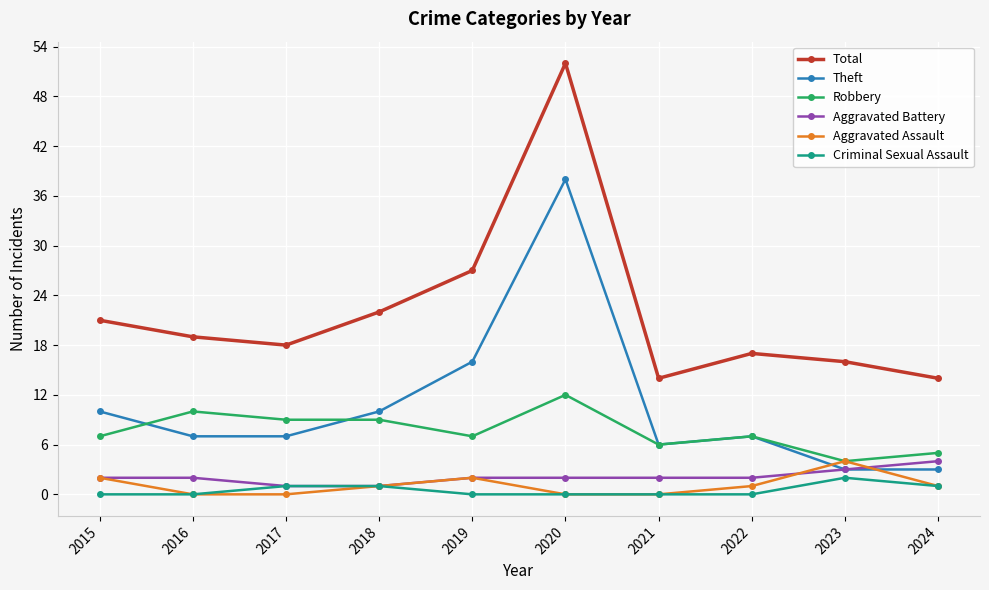

Is this an area chart (filled region under the line)?

No